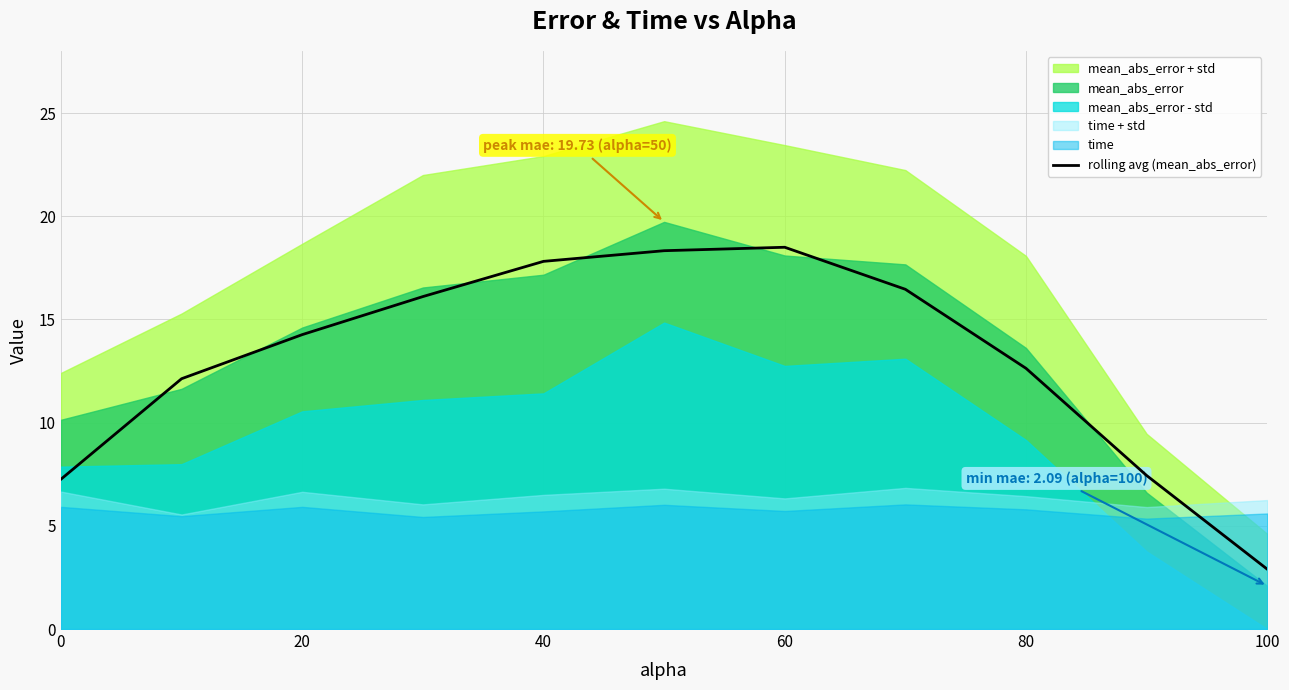

What is the difference between the maximum and second lowest values?

11.2